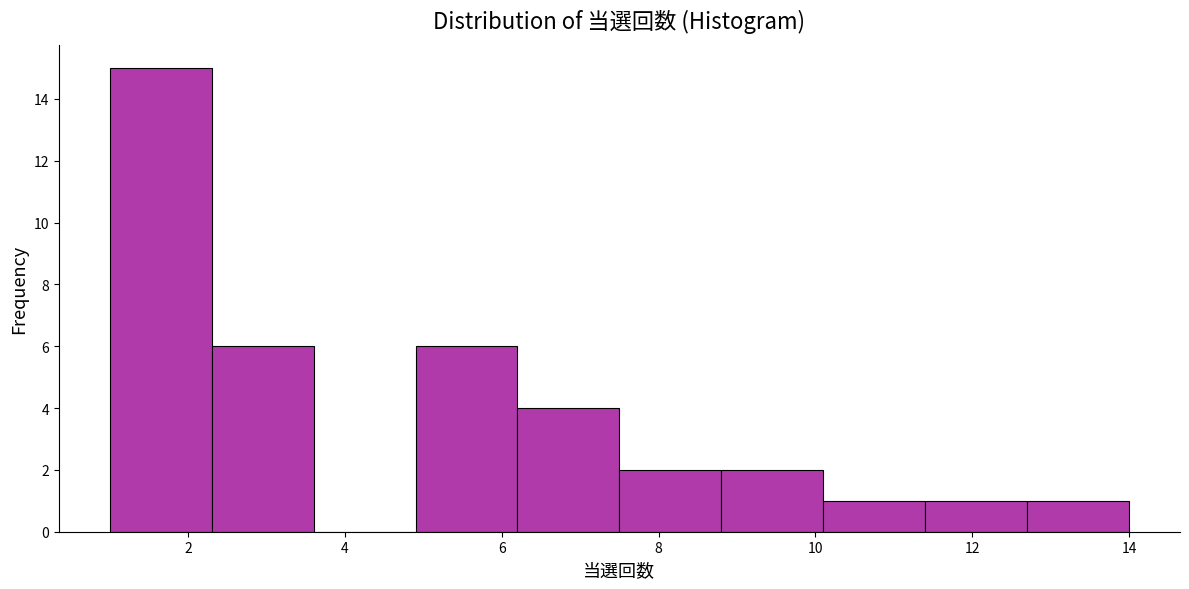

Reading left to right, list every bar in this chart as the range it spans on the x-axis followed by its height. Neither the bar edges nor the heights are printed on the chart, so give them approximately, as read against the axes.

1.0 to 2.3: 15
2.3 to 3.6: 6
3.6 to 4.9: 0
4.9 to 6.2: 6
6.2 to 7.5: 4
7.5 to 8.8: 2
8.8 to 10.1: 2
10.1 to 11.4: 1
11.4 to 12.7: 1
12.7 to 14.0: 1